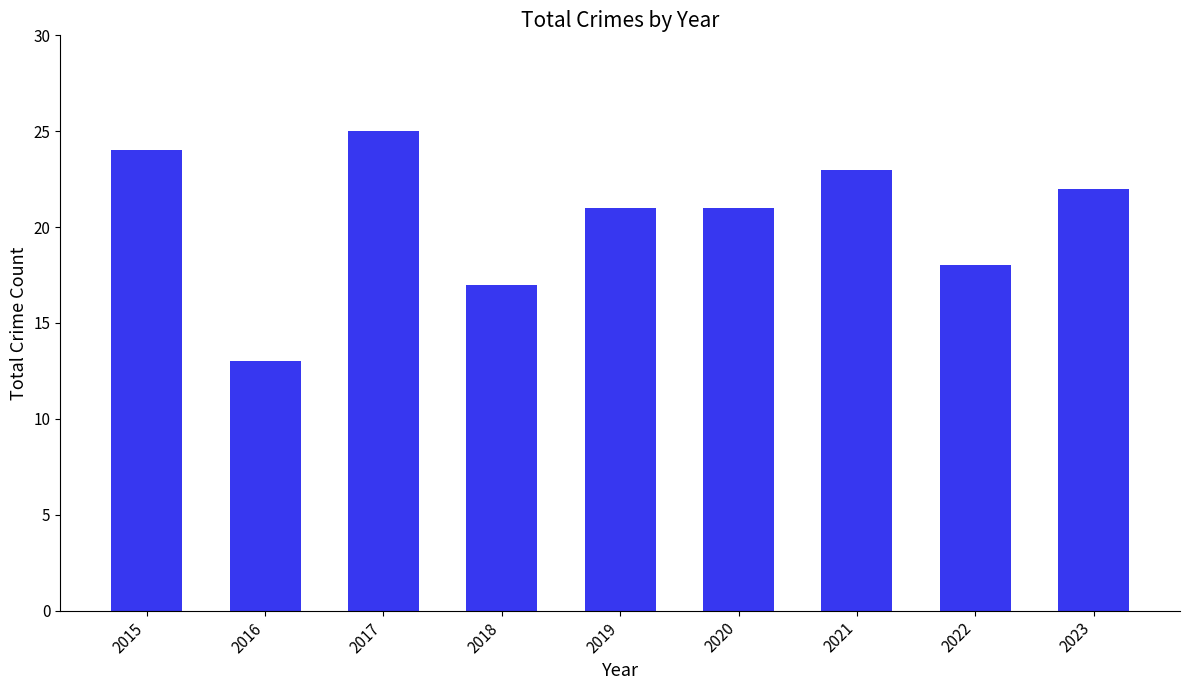

Reading left to right, list all the values displayed in this chart.

2015=24	2016=13	2017=25	2018=17	2019=21	2020=21	2021=23	2022=18	2023=22